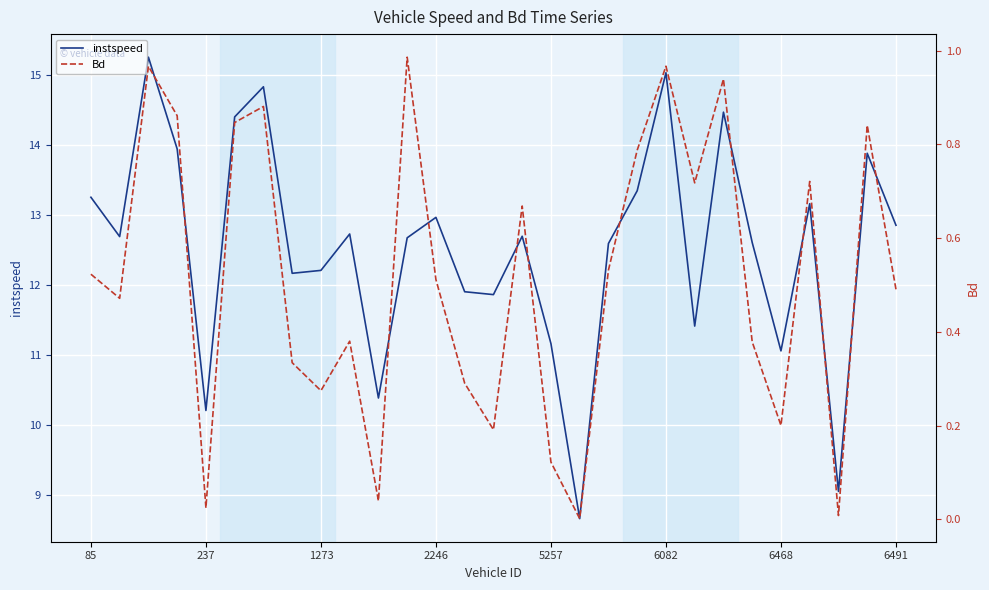

What is the total value across all series at 11?

13.7